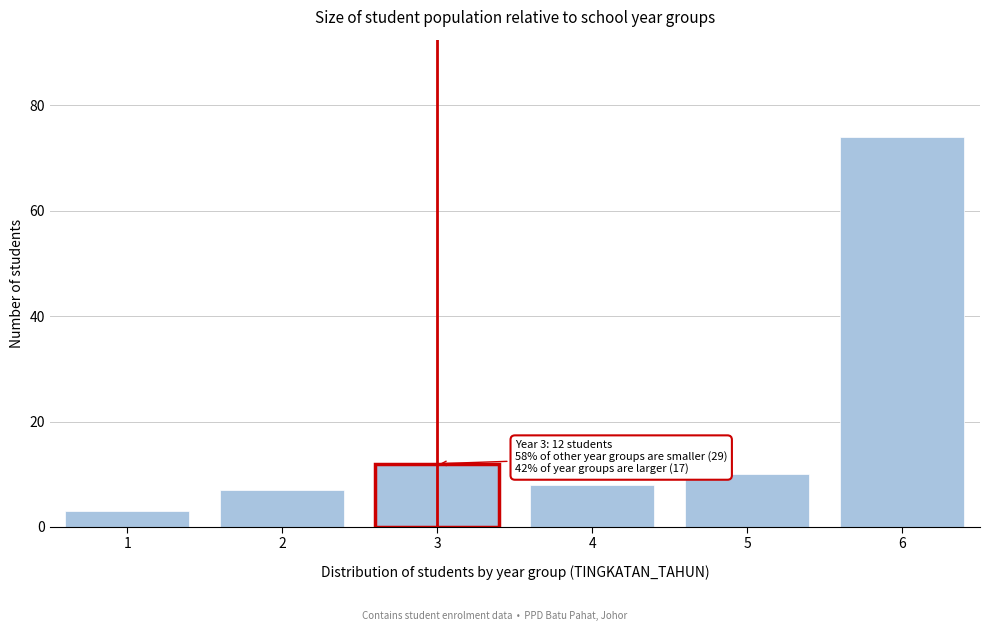

Reading left to right, transcribe all the data shown in this chart.

1=3	2=7	3=12	4=8	5=10	6=74